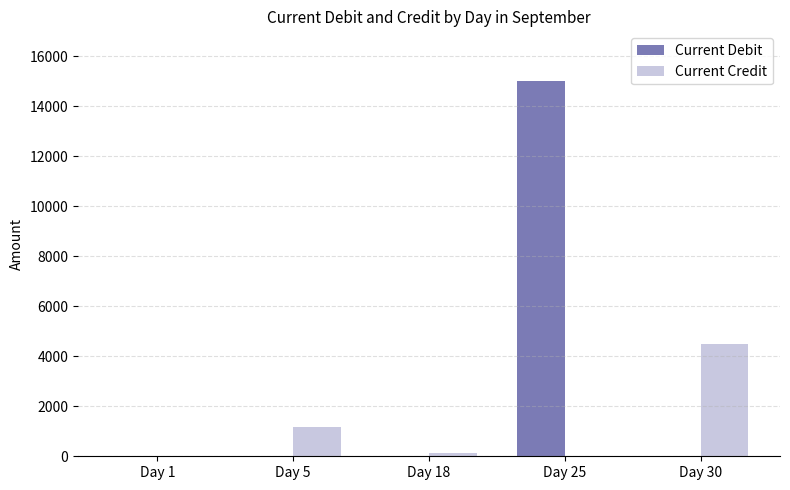

Is it true that Current Credit equals 6148.7 at Day 30?

False